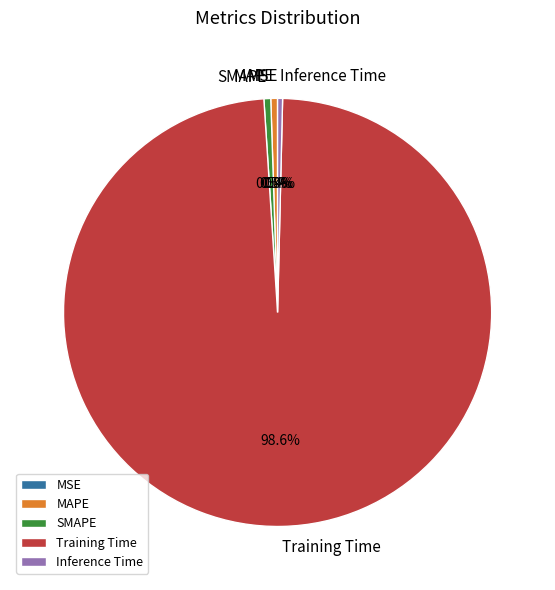

Combined, what portion of the pie is SMAPE and MAPE?

1.0%